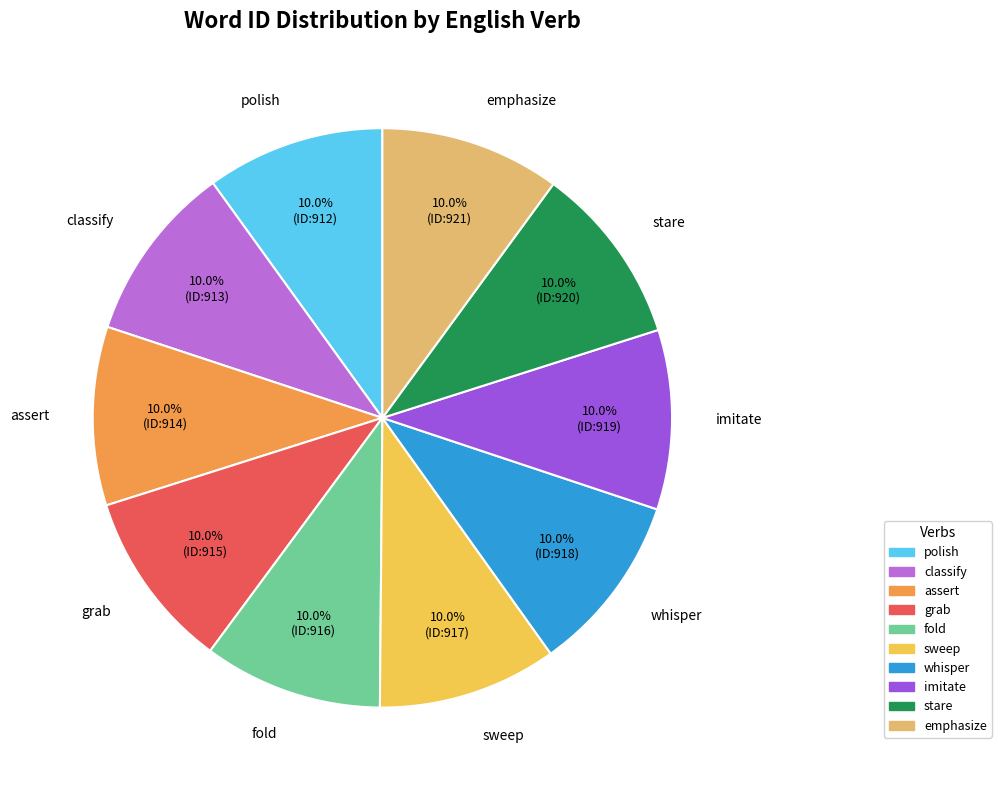

Does imitate represent more than half of the total?

No